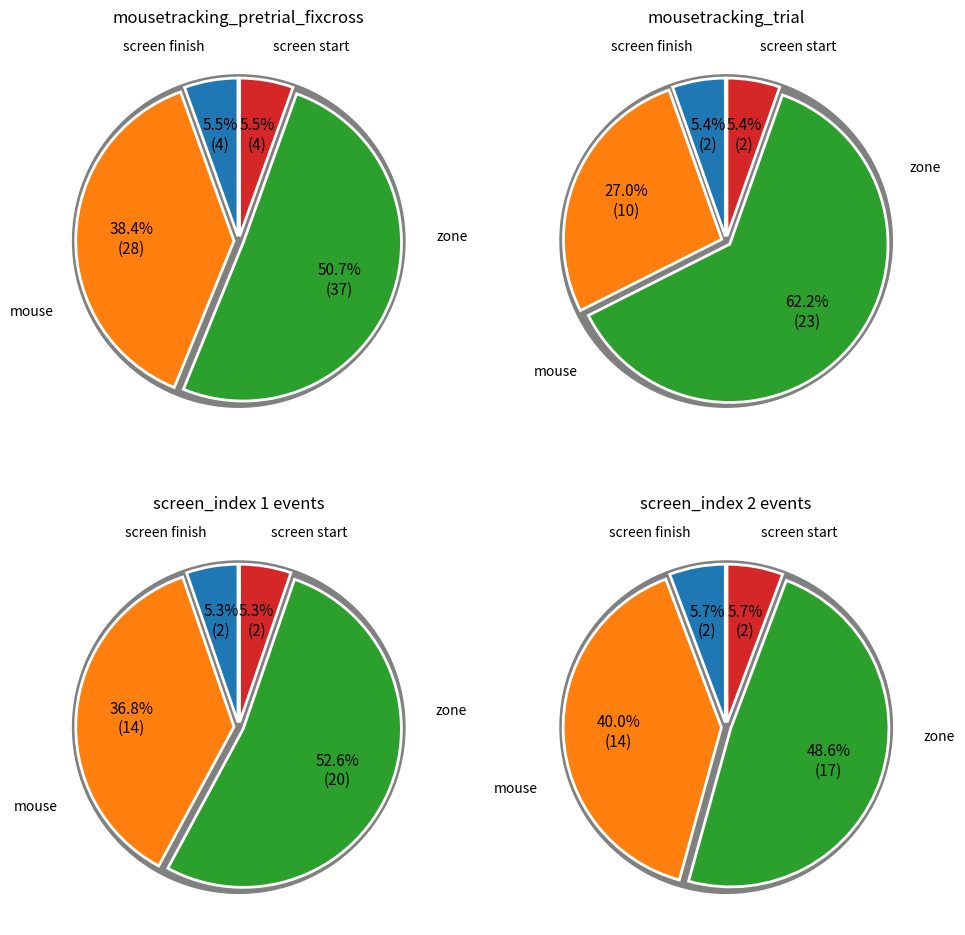

What portion of the pie excludes mousetracking_trial?

50.0%